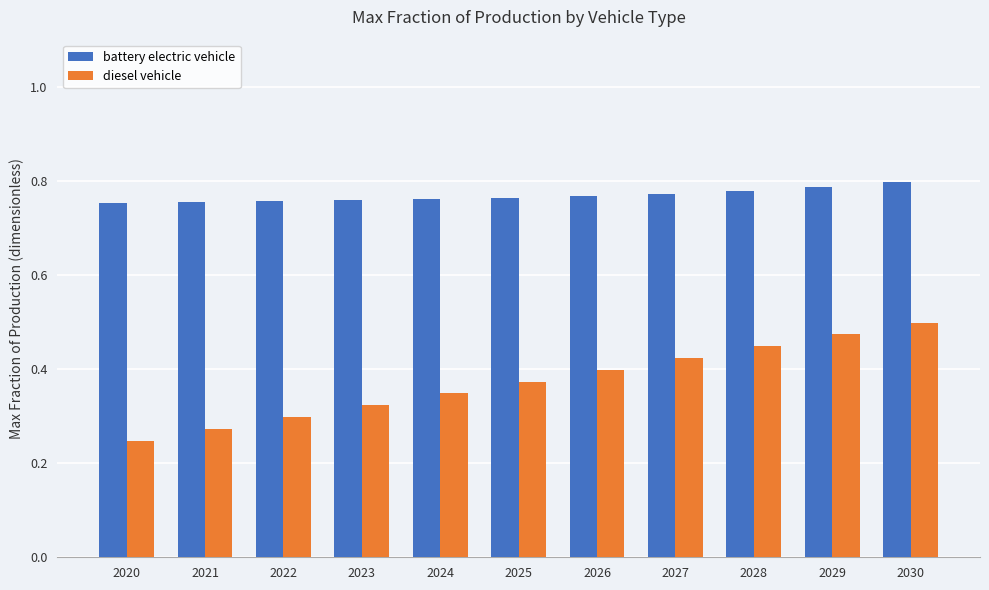

Which series has the largest total across all categories?

battery electric vehicle